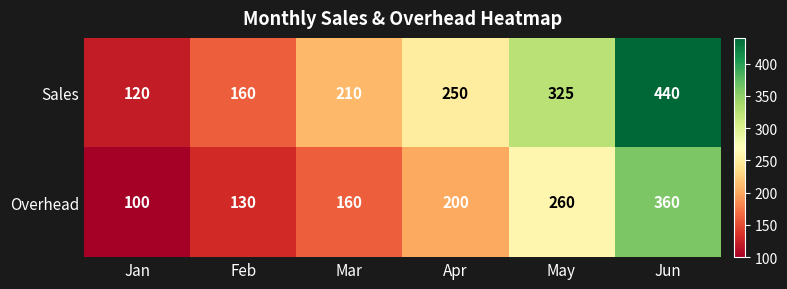

Reading left to right, extract all data points from this chart.

Sales: Jan=120	Feb=160	Mar=210	Apr=250	May=325	Jun=440
Overhead: Jan=100	Feb=130	Mar=160	Apr=200	May=260	Jun=360